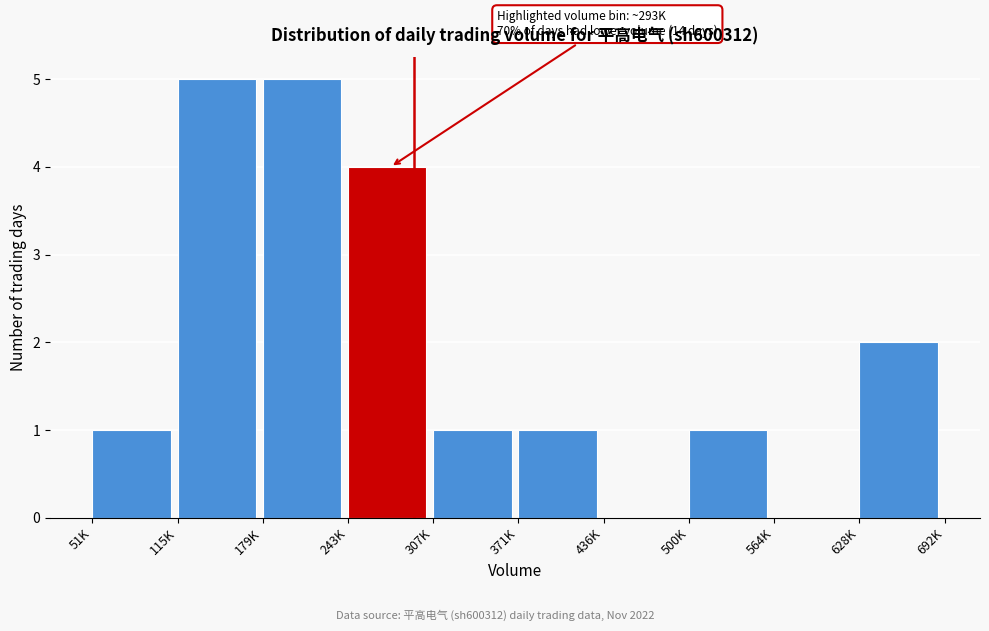

Reading right to left, list all the values displayed in this chart.

628K=2	564K=0	500K=1	436K=0	371K=1	307K=1	243K=4	179K=5	115K=5	51K=1